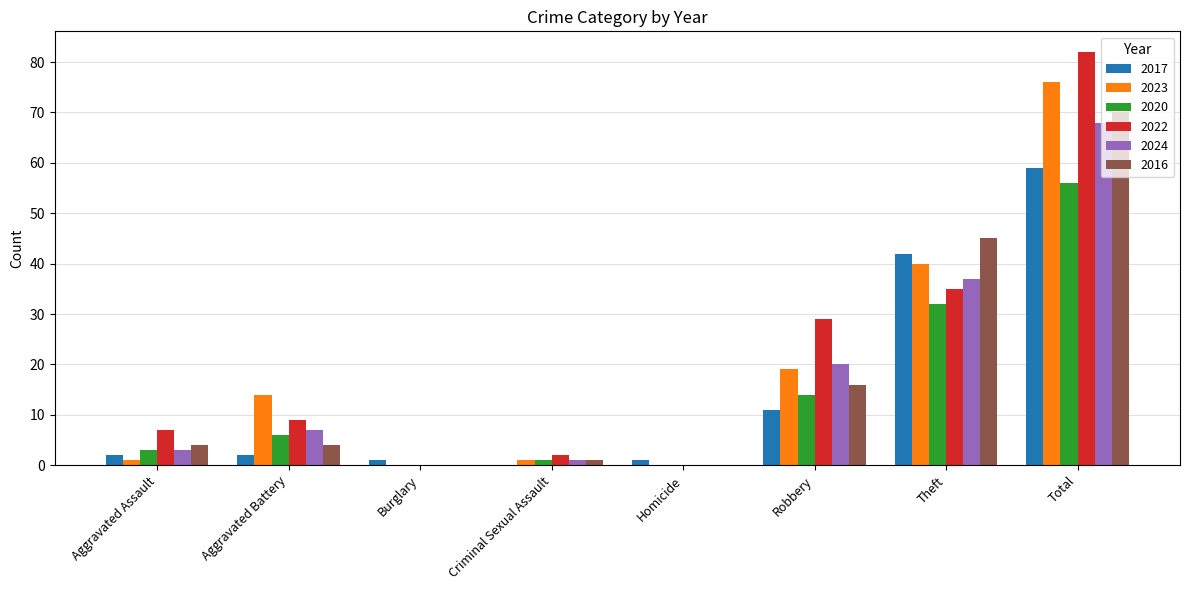

Is the value of 2016 at Burglary greater than the value of 2024 at Aggravated Battery?

No